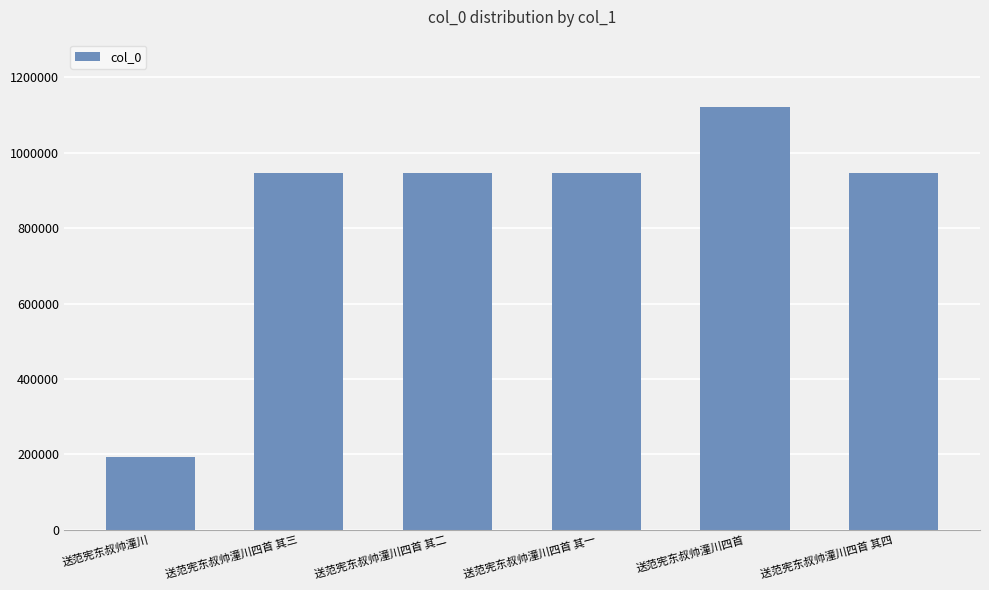

What is the label of the 5th bar from the right?

送范宪东叔帅潼川四首 其三